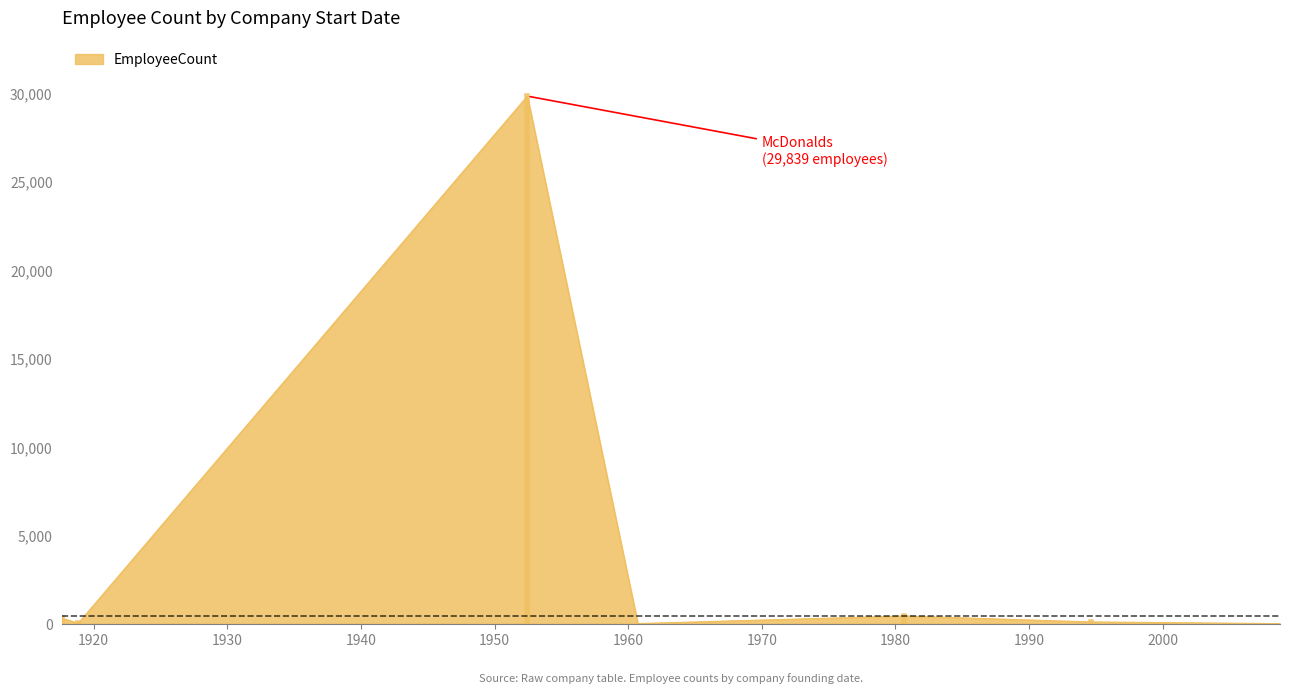

What is the difference between the maximum and minimum values?

29838